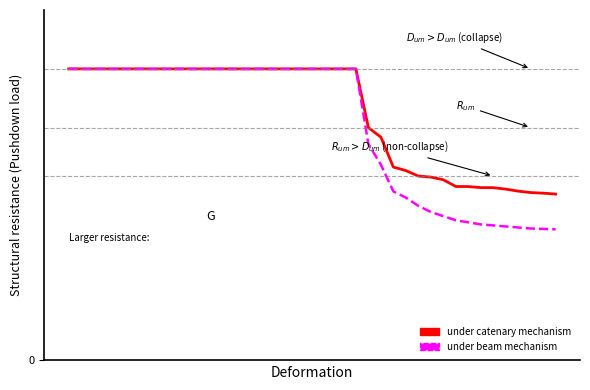

What is the sum of all under beam mechanism values?

45.6